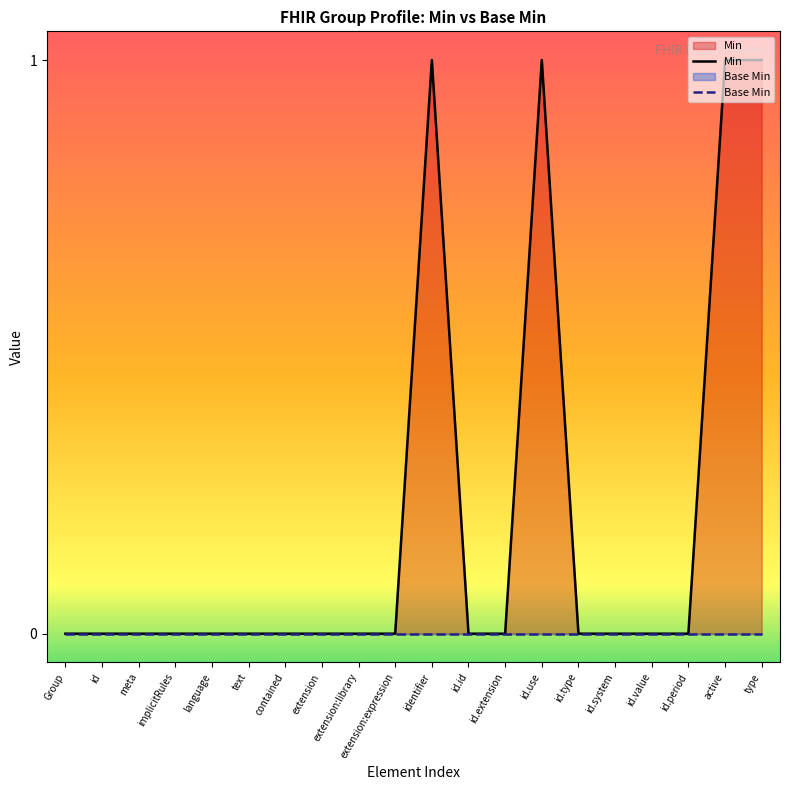

Is the value of Min at meta greater than the value of Base Min at id.id?

No